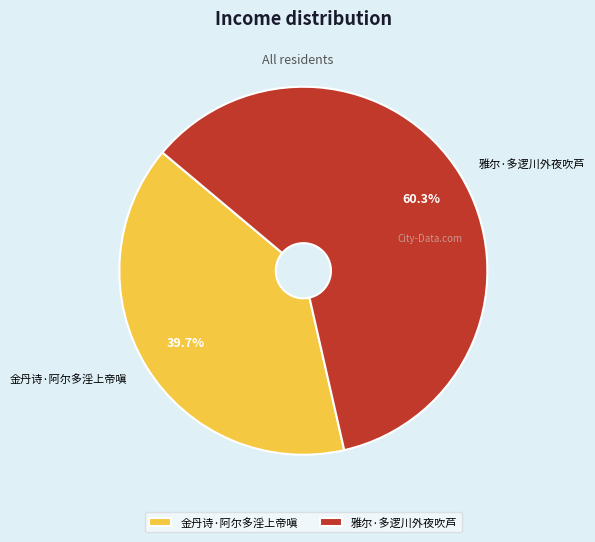

What percentage is NOT represented by 金丹诗·阿尔多淫上帝嗔?

60.3%